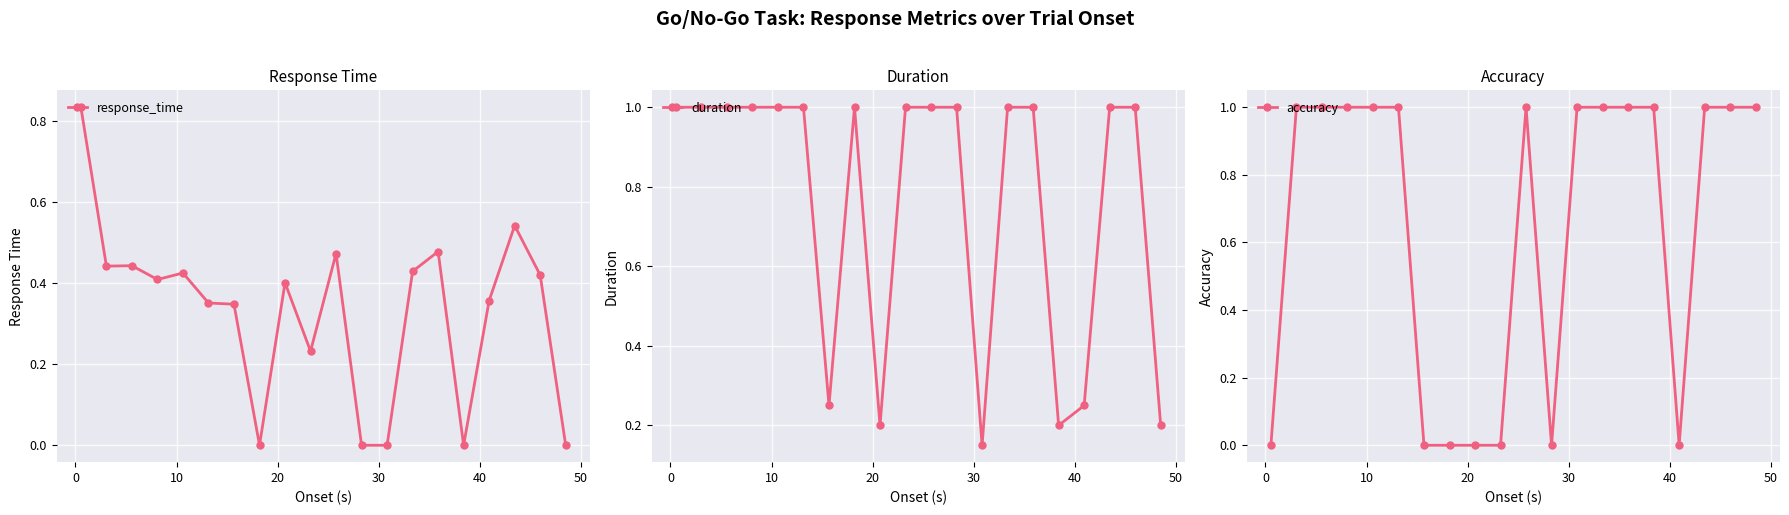

What is the highest value of the duration series?

1.0